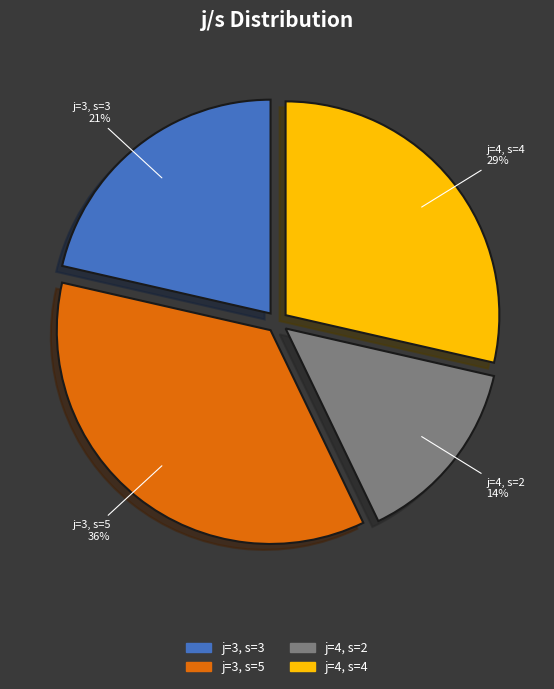

Between j=4, s=2 and j=4, s=4, which is larger?

j=4, s=4